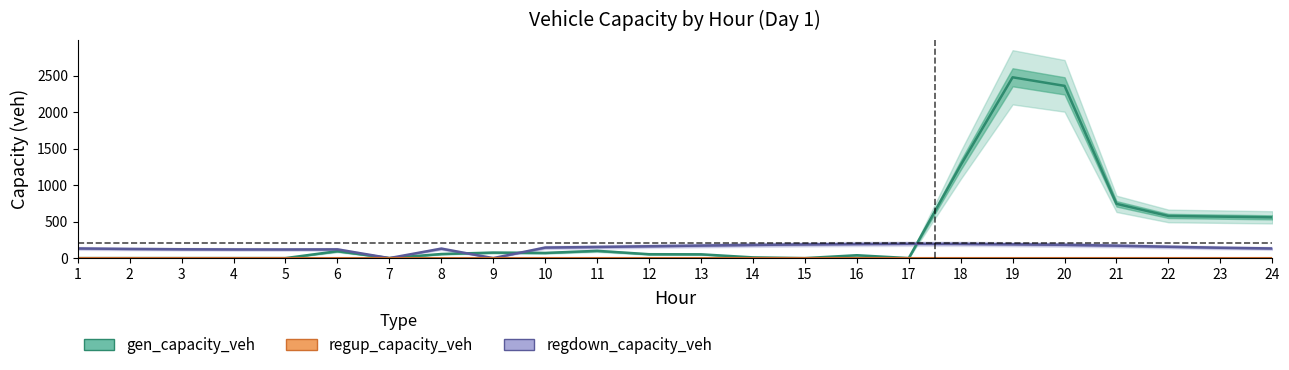

Between 17 and 7, which is larger?

17